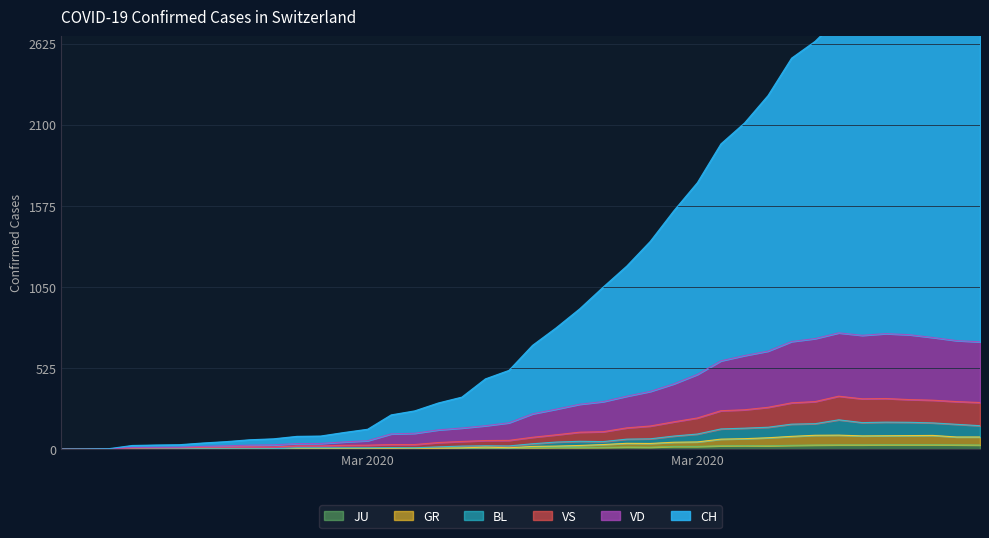

How many interior local peaks does the CH series have?

1